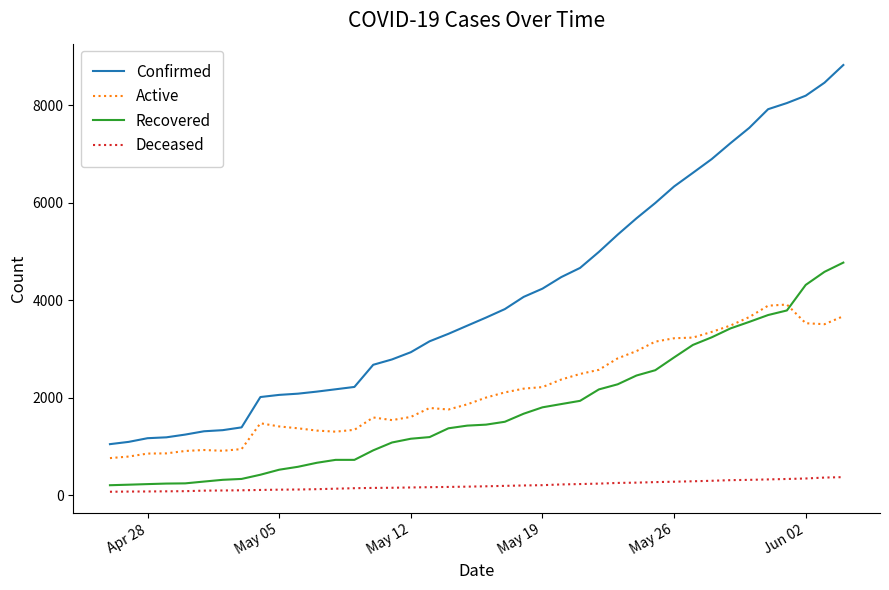

What is the maximum value for Active?

3914